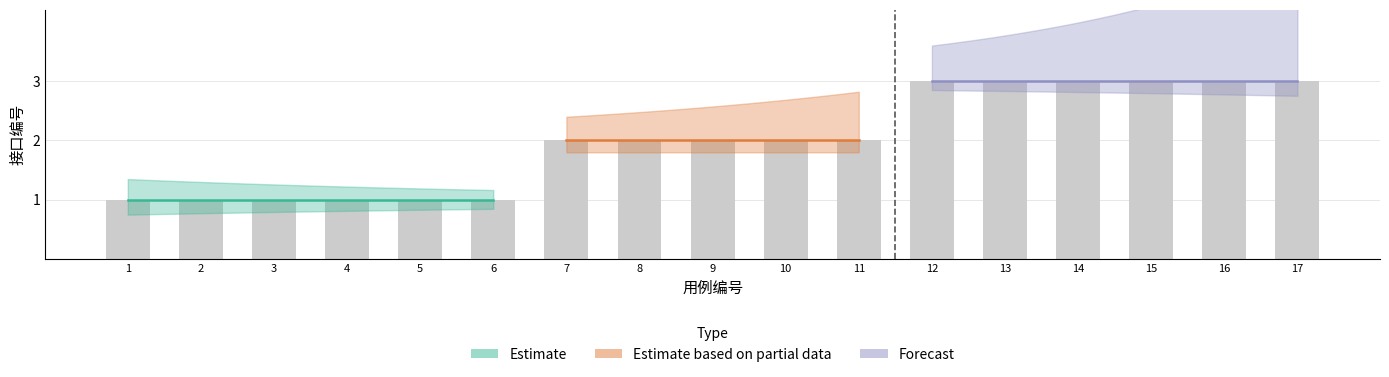

What is the greatest value displayed?

3